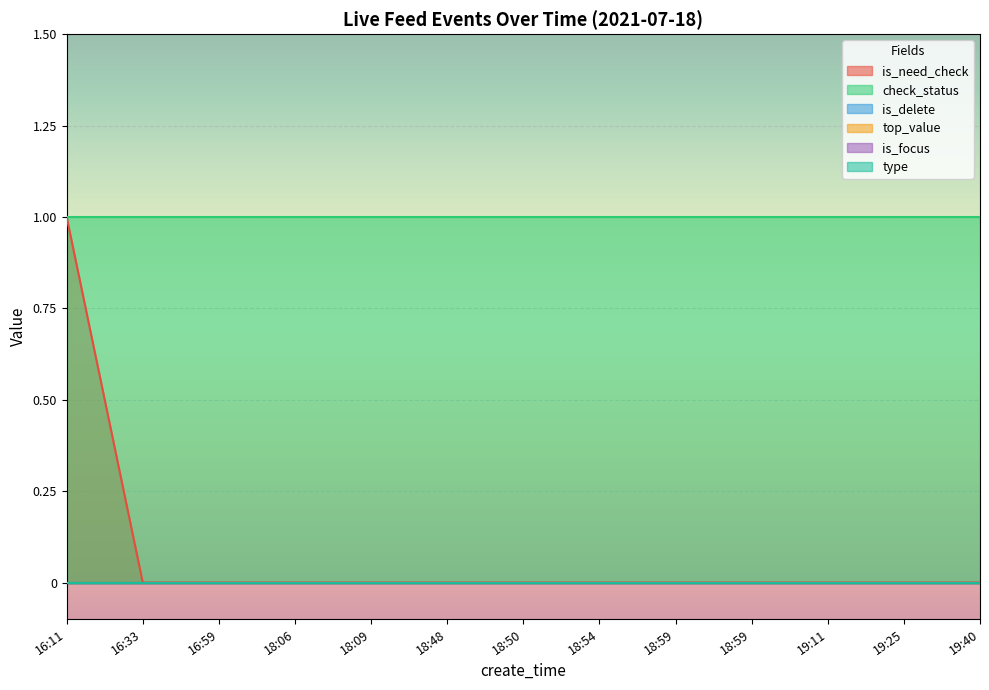

At which label does check_status reach its minimum?

16:11